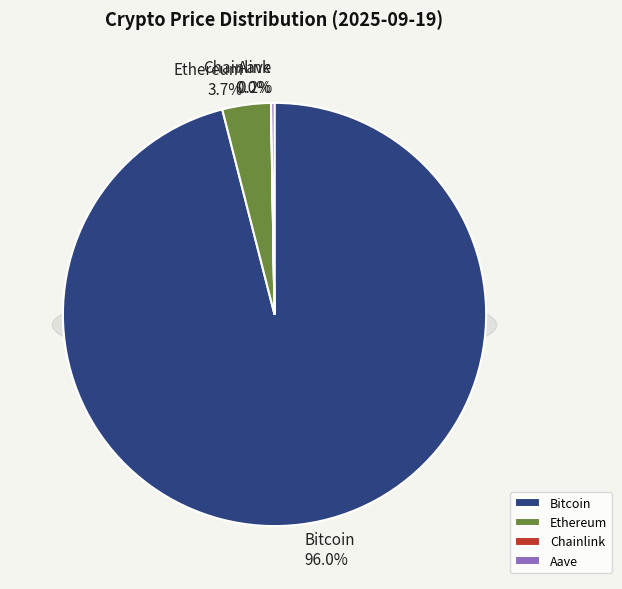

What is the change in value from Ethereum to Aave?

-4155.5